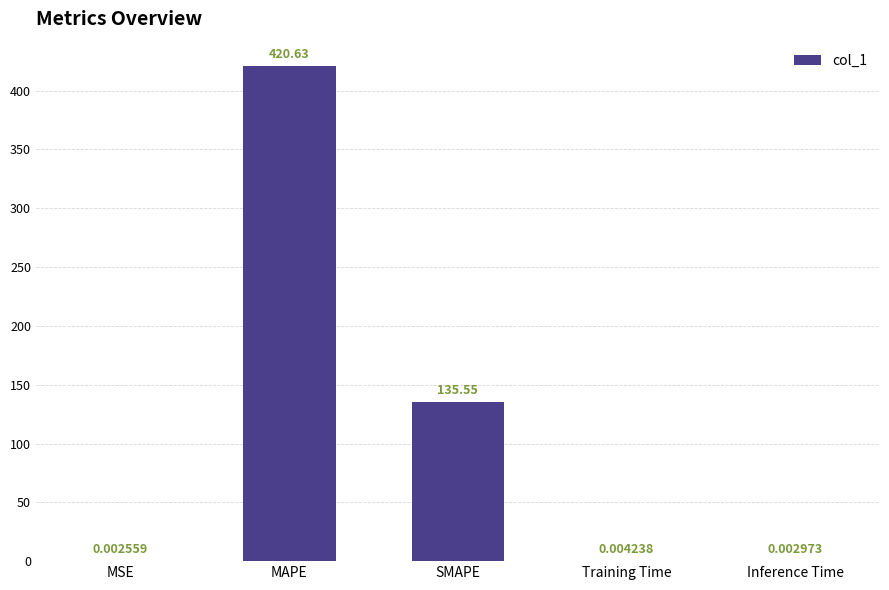

What is the change in value from SMAPE to Training Time?

-135.5